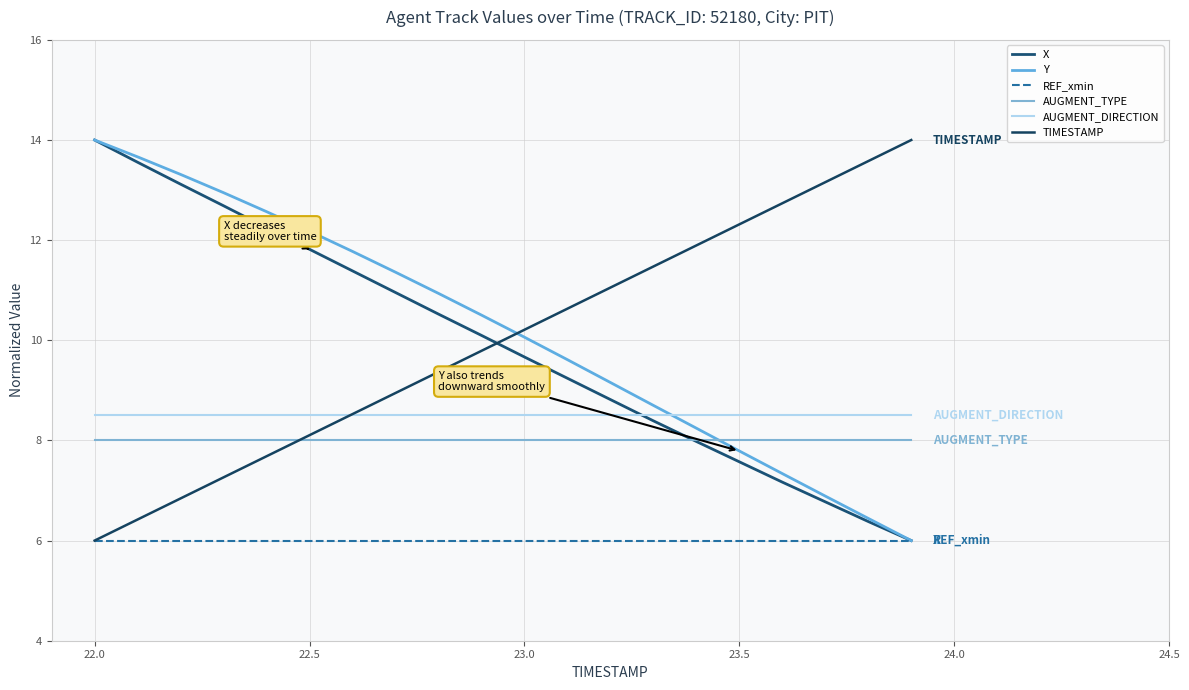

How many lines are shown in the chart?

6